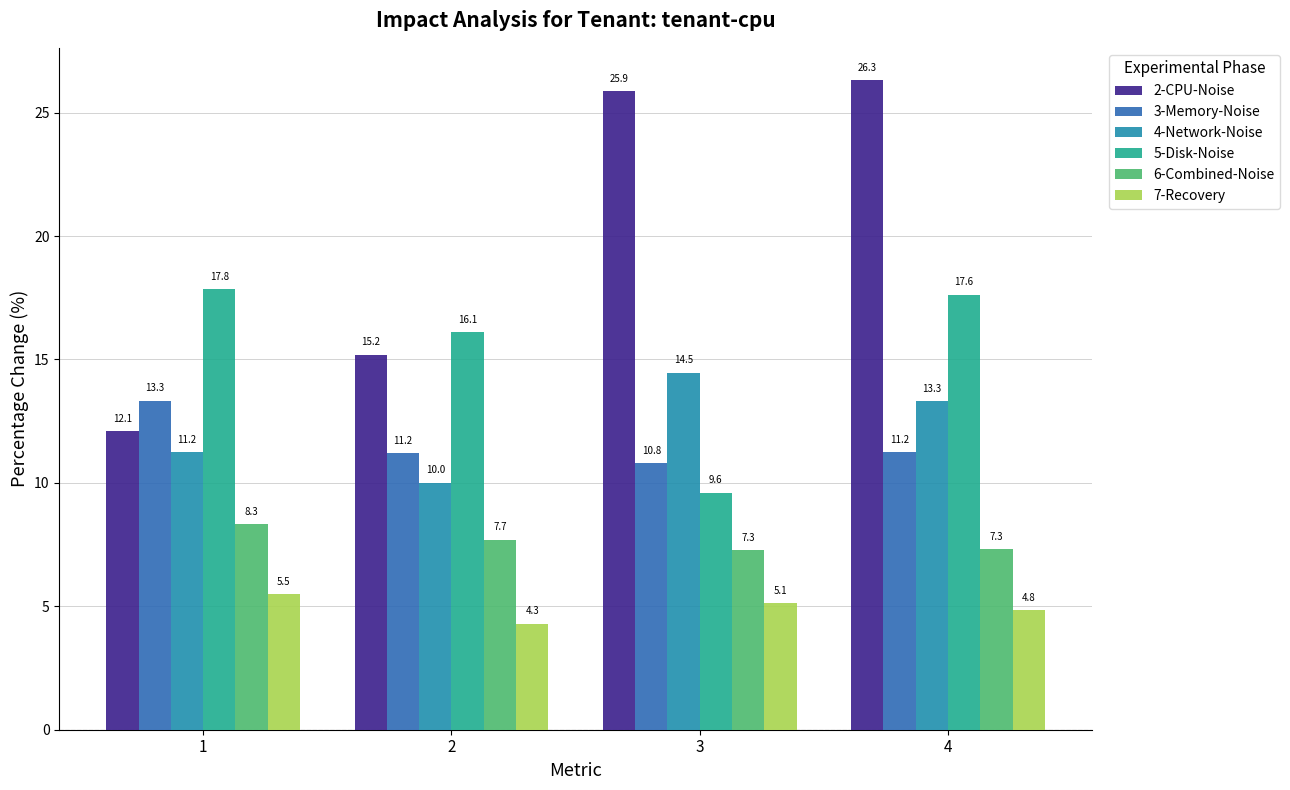

Is it true that 5-Disk-Noise equals 24.1 at 2?

False